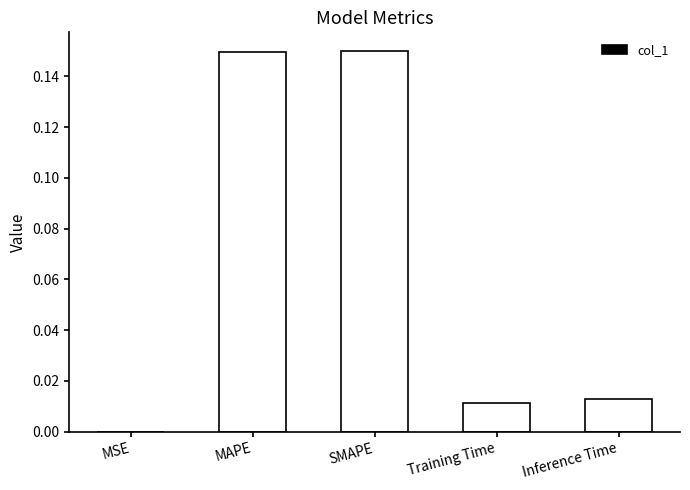

What is the sum of all values?

0.3